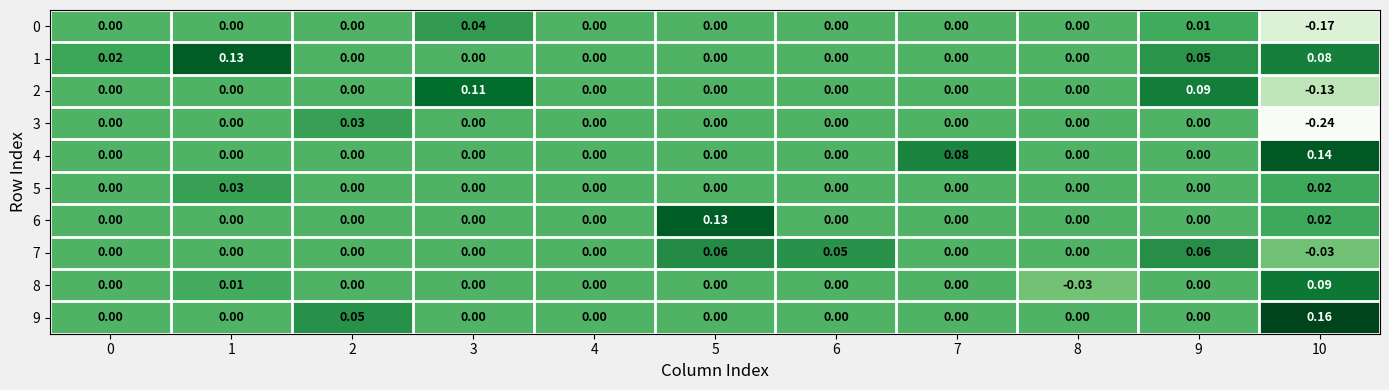

Which series has the widest spread of values?

3